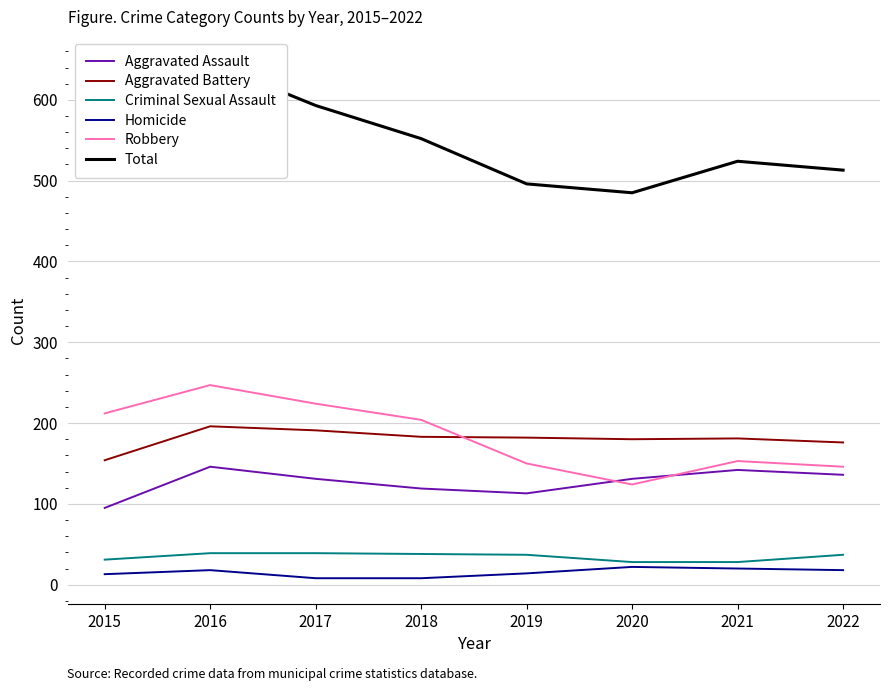

What is the spread (max minus min) of values at 2017?

585